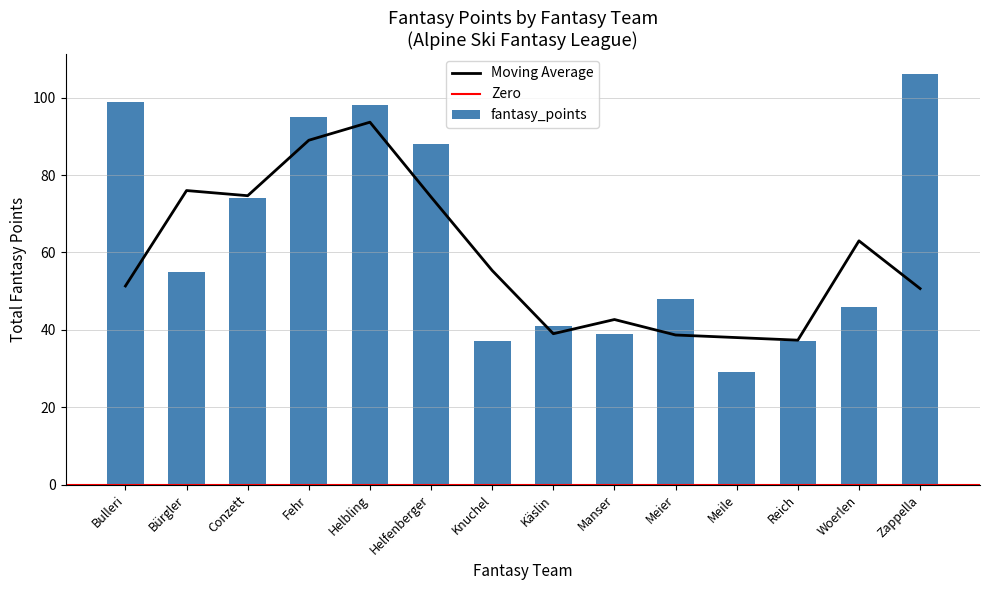

At which label is Moving Average closest to 65?

Woerlen